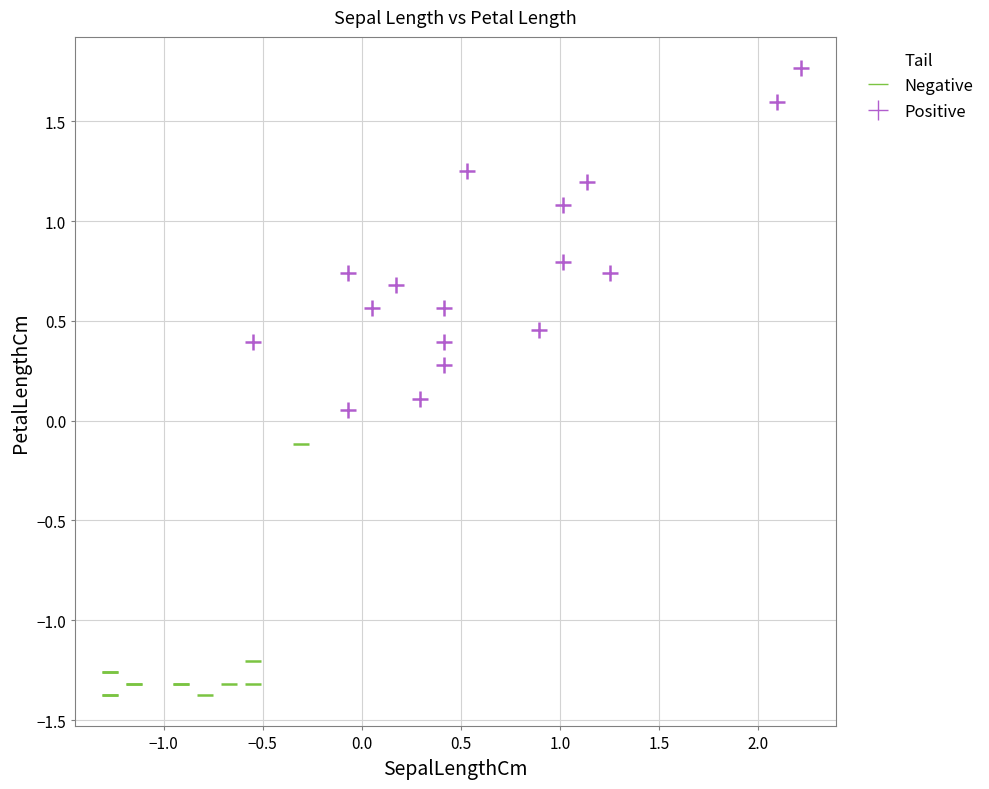

Which series contains the lowest Y value?

Negative